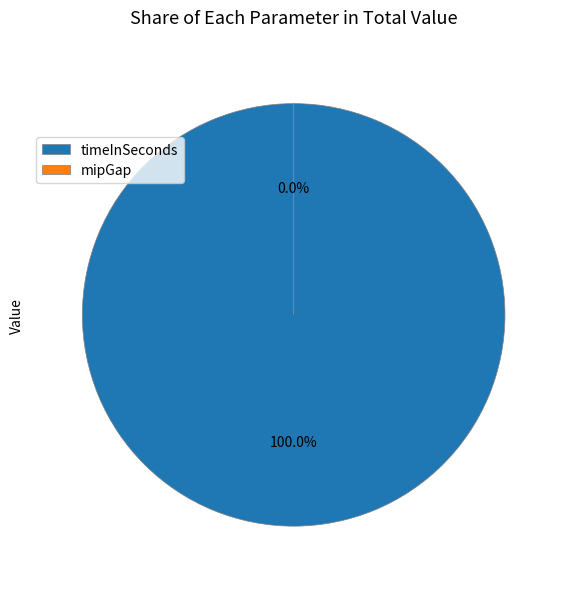

Which slice is the largest?

timeInSeconds